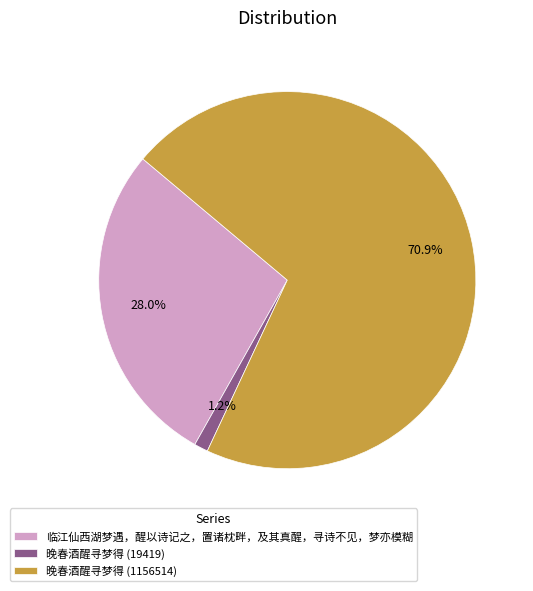

How many slices are in this pie chart?

3